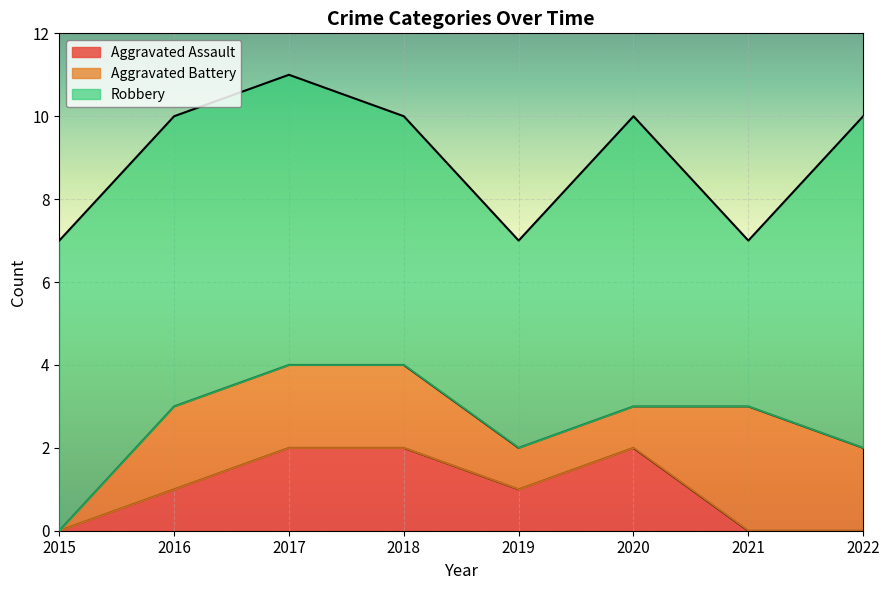

Is it true that Robbery equals 5 at 2019?

True